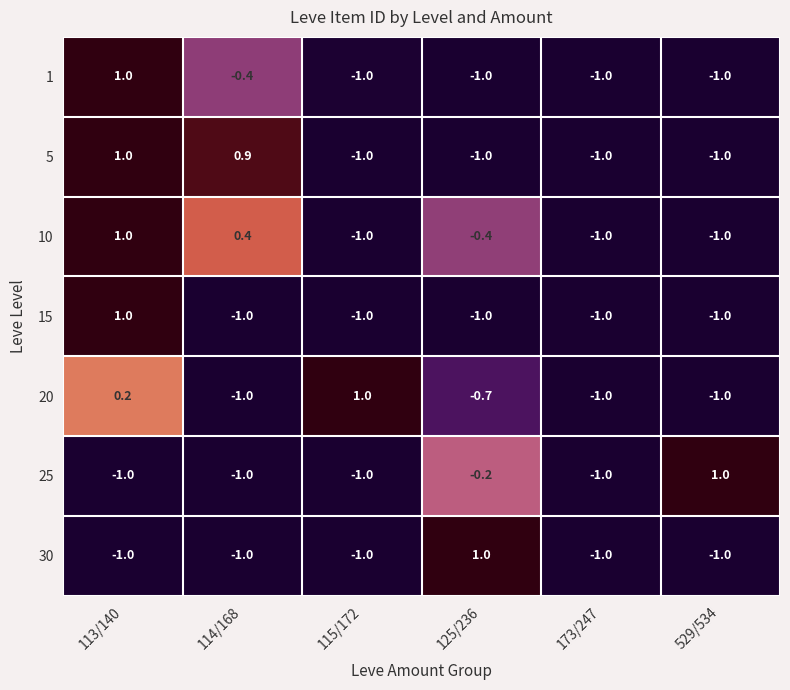

How many values in 5 are above zero?

2